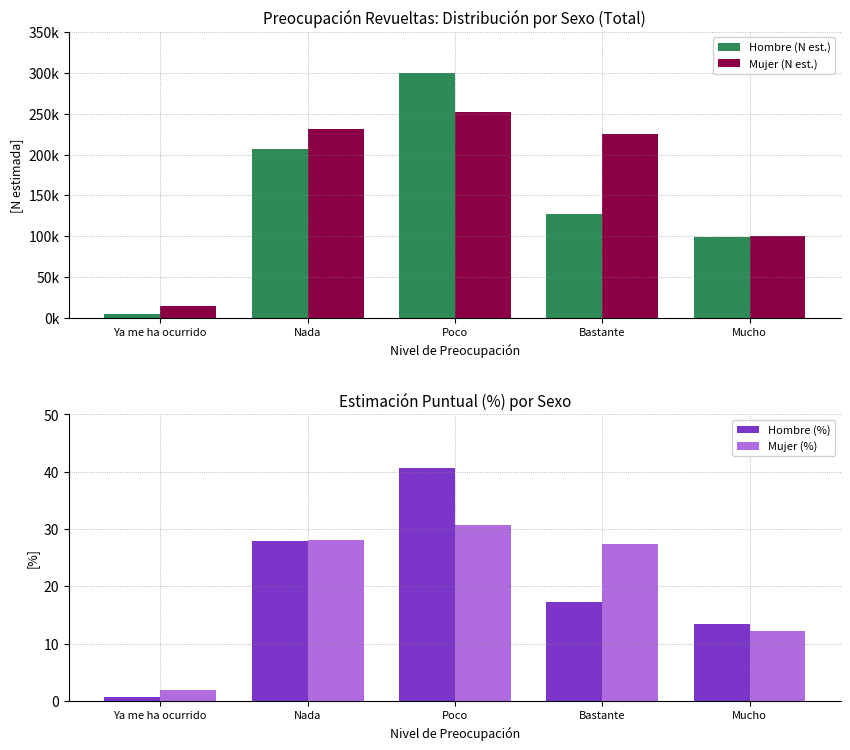

The Mujer (%) series shows 45.7 at Nada. True or false?

False